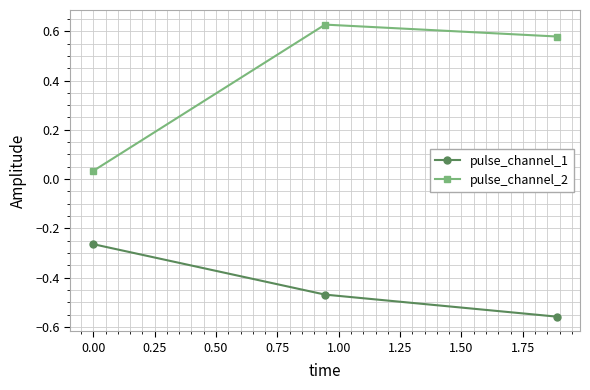

What is the average value of the pulse_channel_1 series?

-0.4